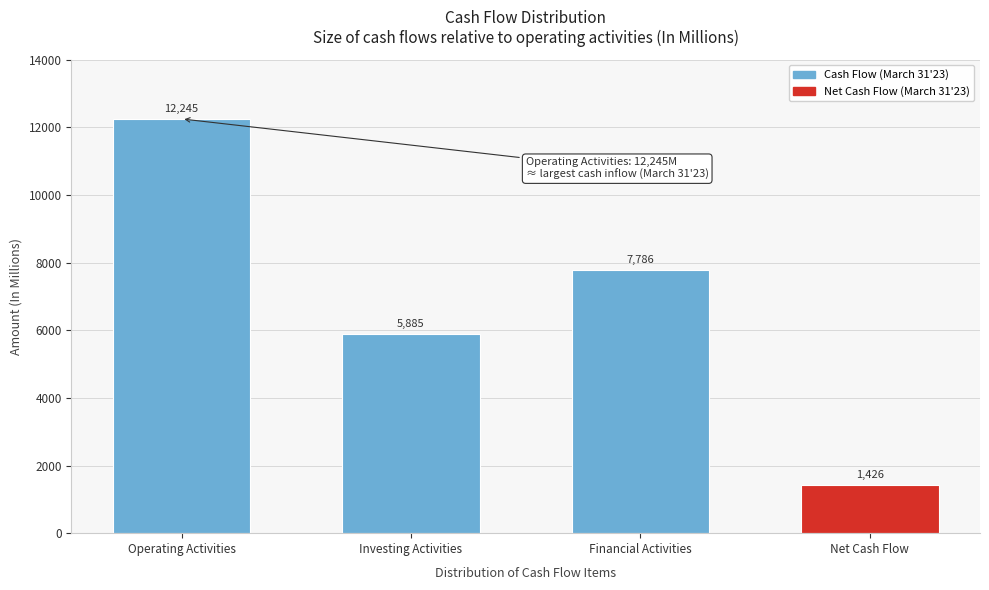

Reading left to right, transcribe all the data shown in this chart.

Operating Activities=12245	Investing Activities=5885	Financial Activities=7786	Net Cash Flow=1426